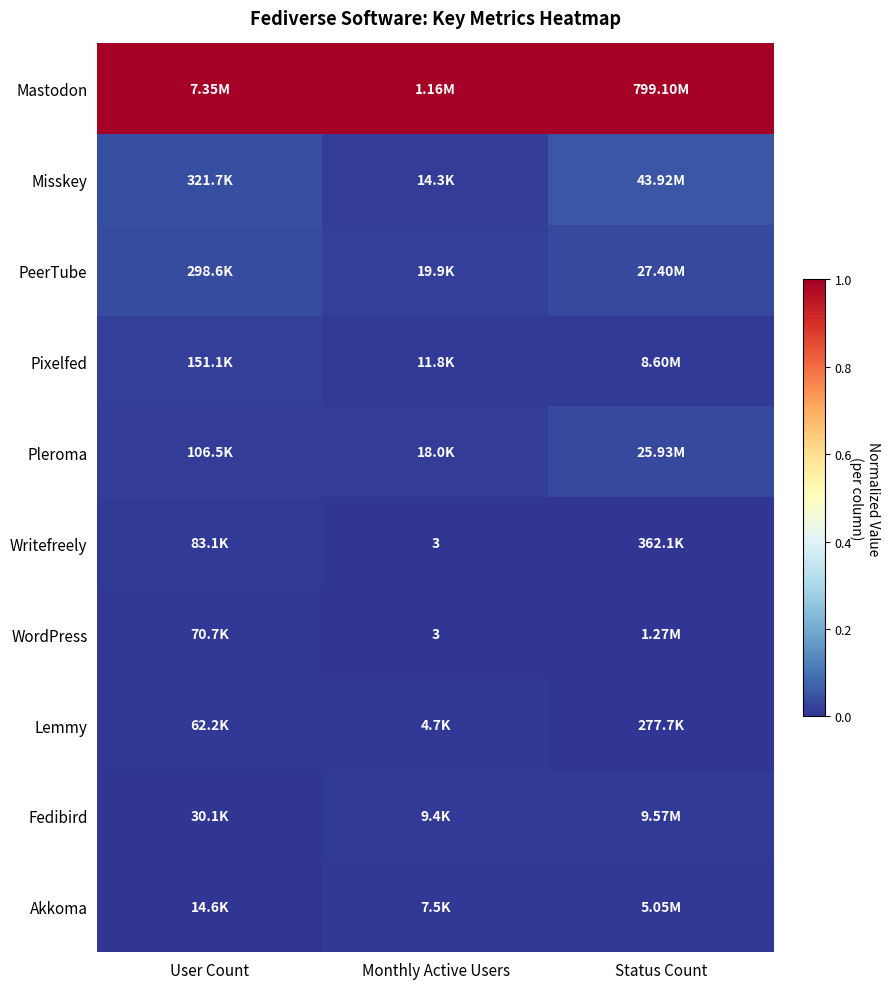

The value of Pixelfed at Status Count is 0.0. True or false?

False